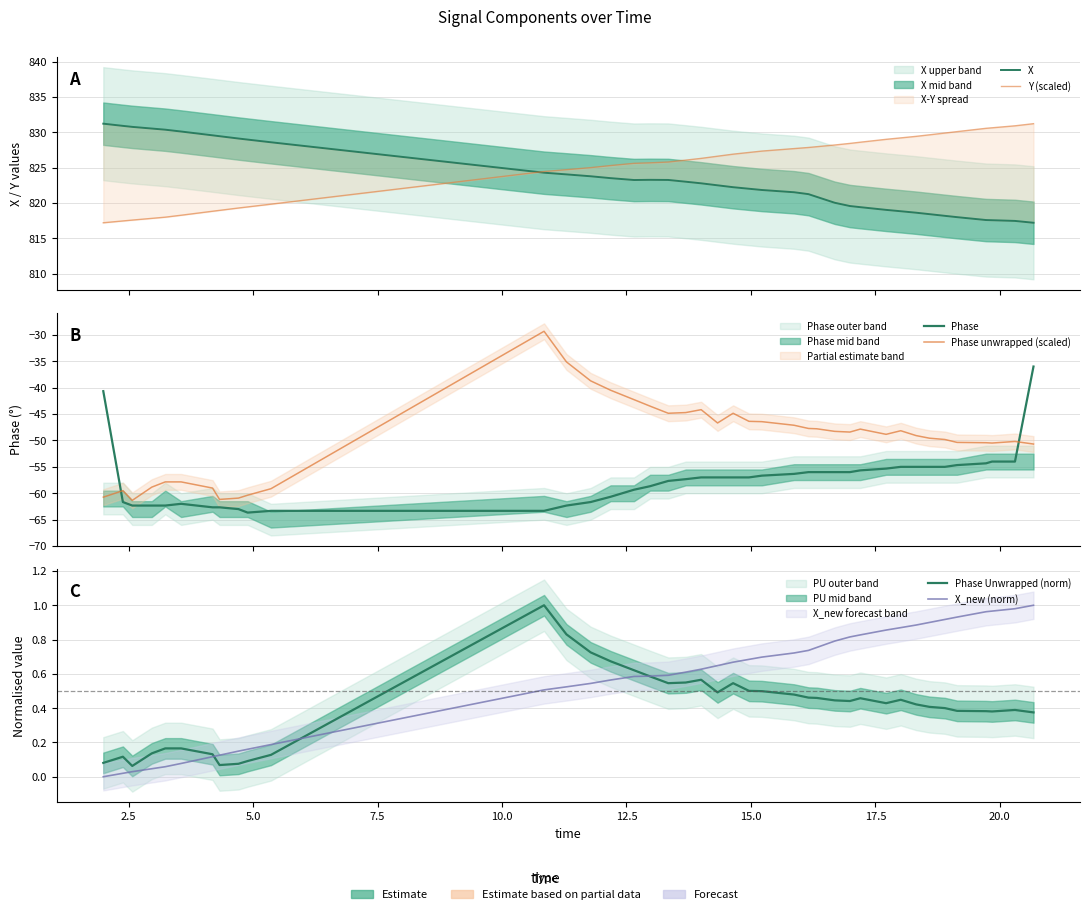

What is the average value of the X series?

823.3